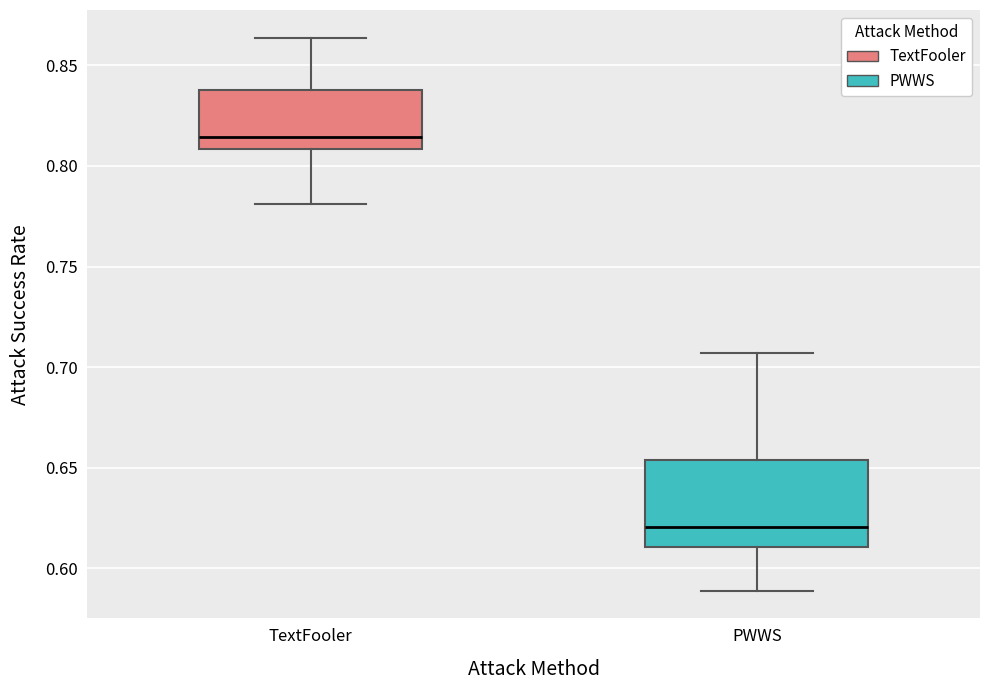

Reading left to right, read every box against the y-axis: the position of its median line, the range the box covers, and the ends of its whiskers. The values are not printed on the chart, so give them approximately, as read against the axis.

TextFooler: median 0.815, box 0.810 to 0.840, whiskers 0.780 to 0.865
PWWS: median 0.620, box 0.610 to 0.655, whiskers 0.590 to 0.705